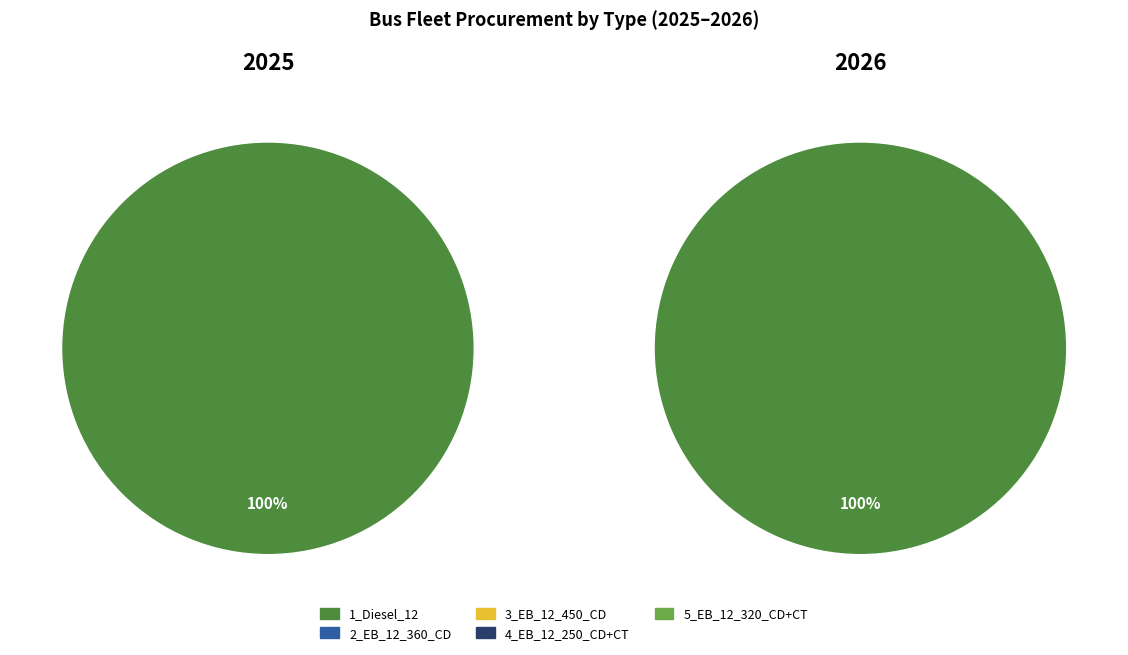

Does 3_EB_12_450_CD represent more than half of the total?

No